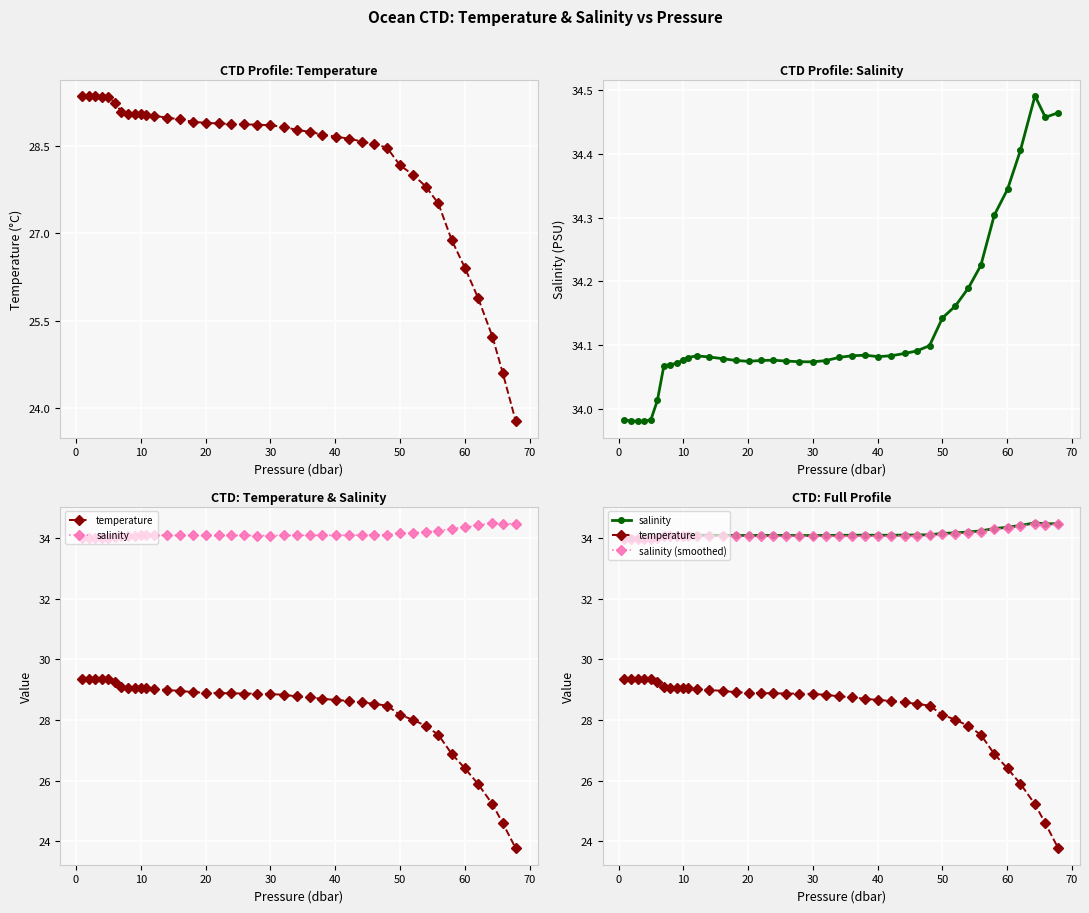

What is the value of the salinity point at the 16th from the left?

34.1